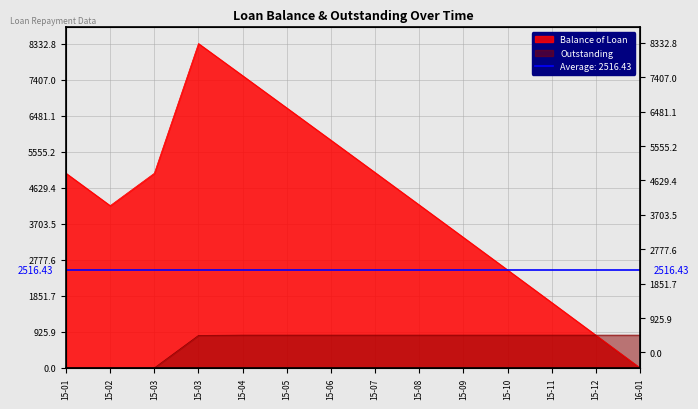

Does the chart display data point markers on the line(s)?

No